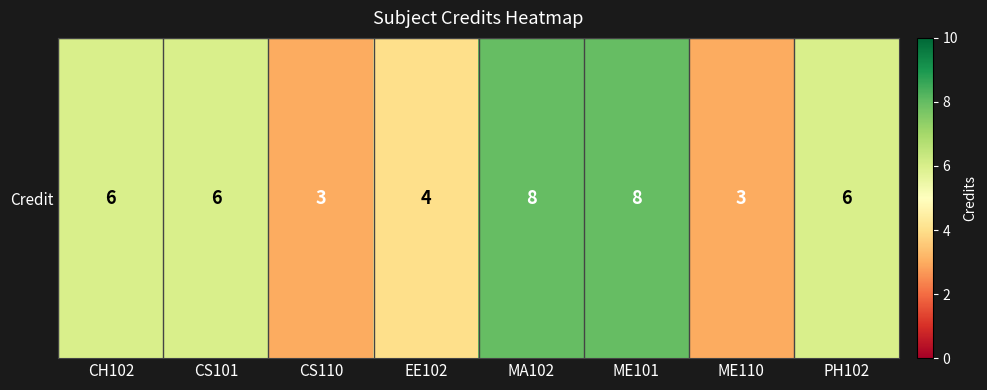

What is the smallest value displayed?

3